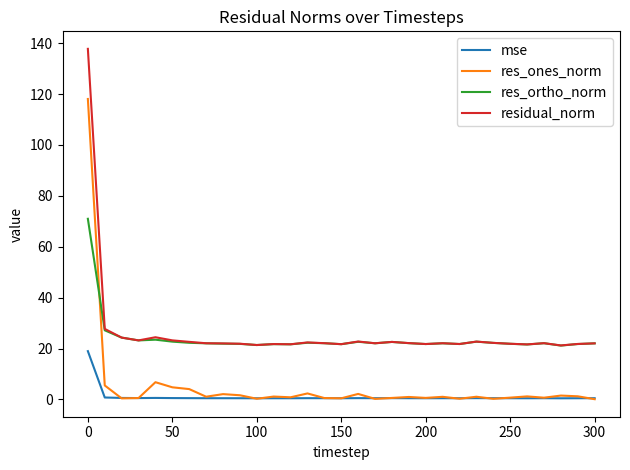

Which series has the largest total across all categories?

residual_norm